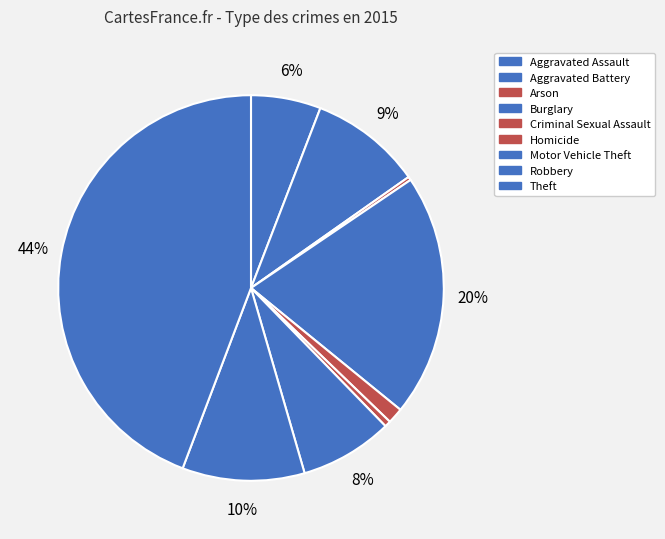

How many segments does this pie chart have?

9